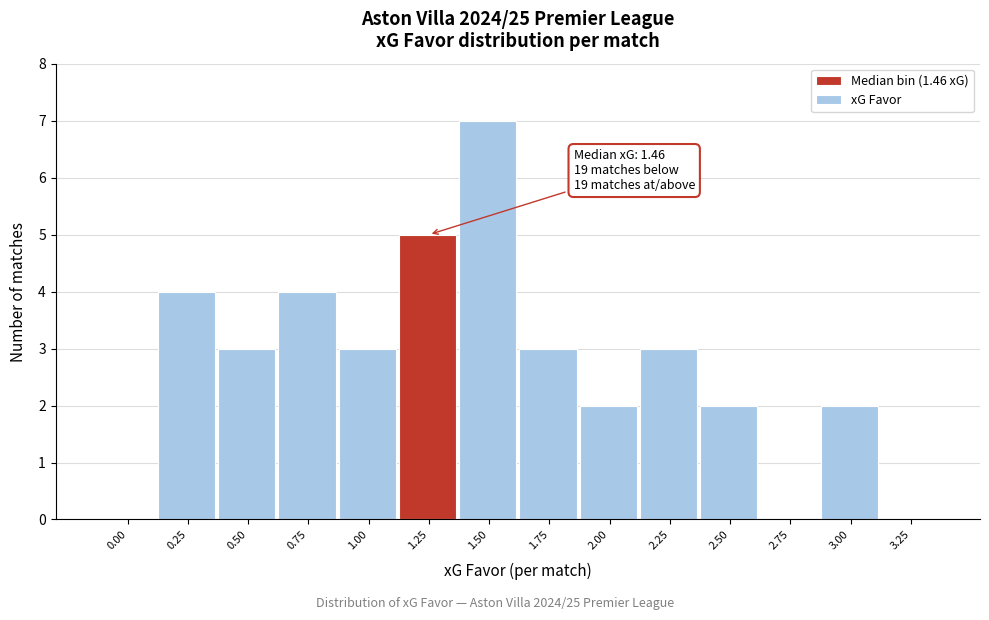

Reading left to right, list all the values displayed in this chart.

0.00=0	0.25=4	0.50=3	0.75=4	1.00=3	1.25=5	1.50=7	1.75=3	2.00=2	2.25=3	2.50=2	2.75=0	3.00=2	3.25=0